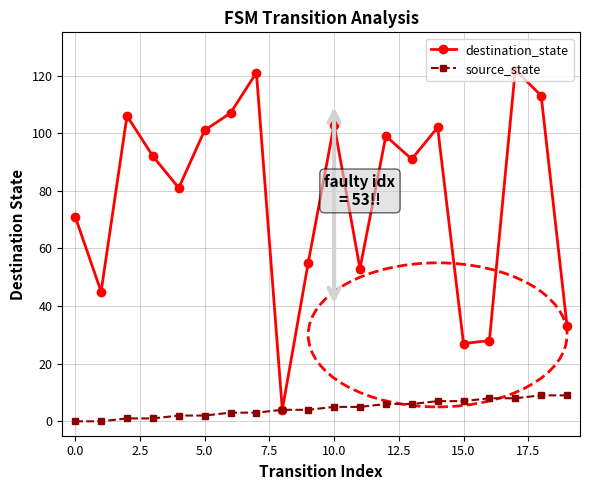

Which series has the largest range (max minus min)?

destination_state